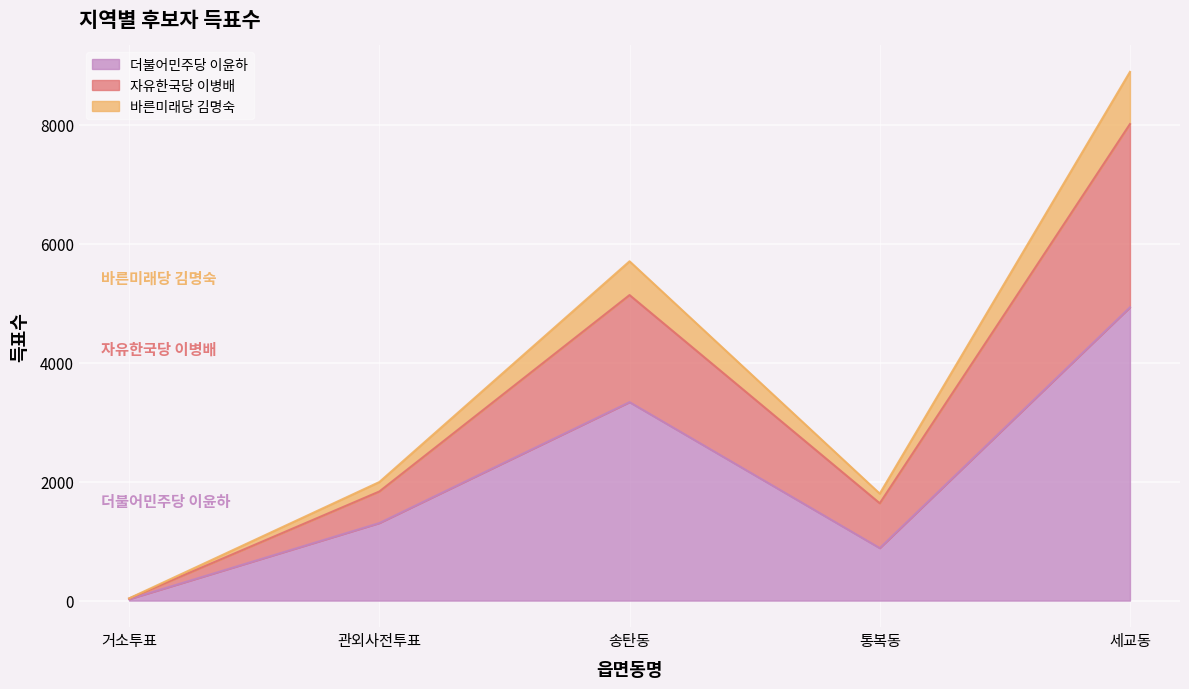

What position from the right is 관외사전투표?

4